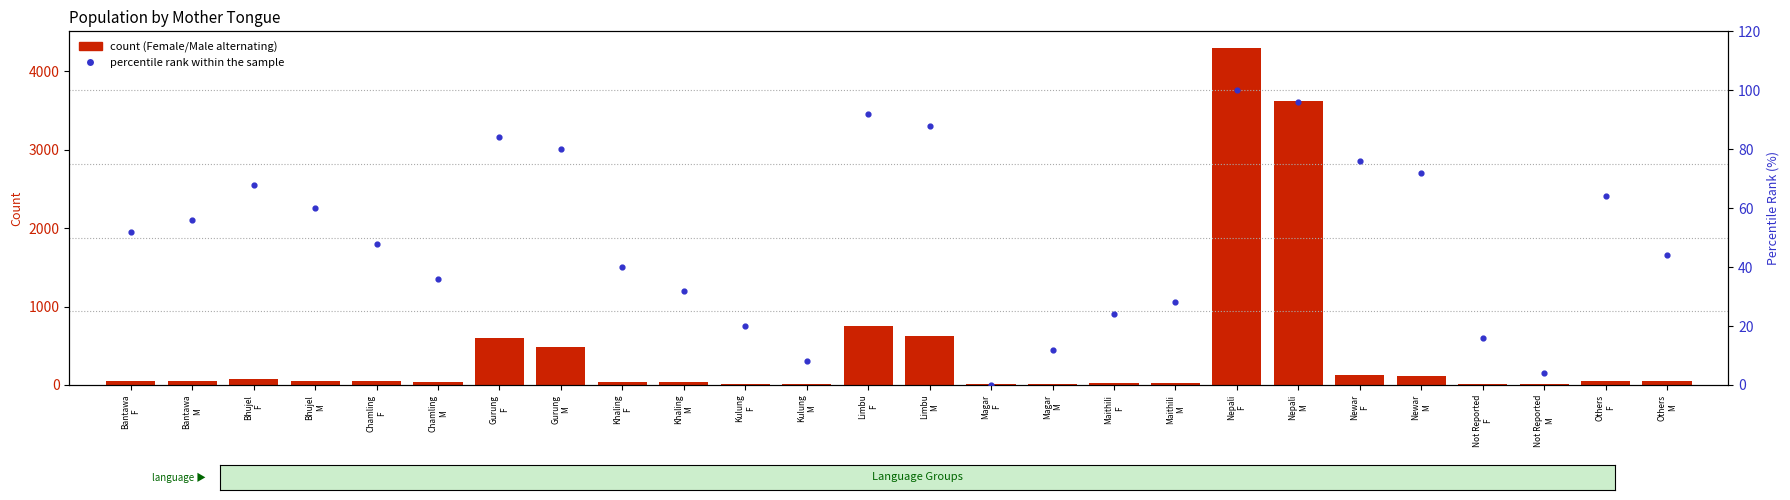

What is the total value across all series at Magar
M?

23.0